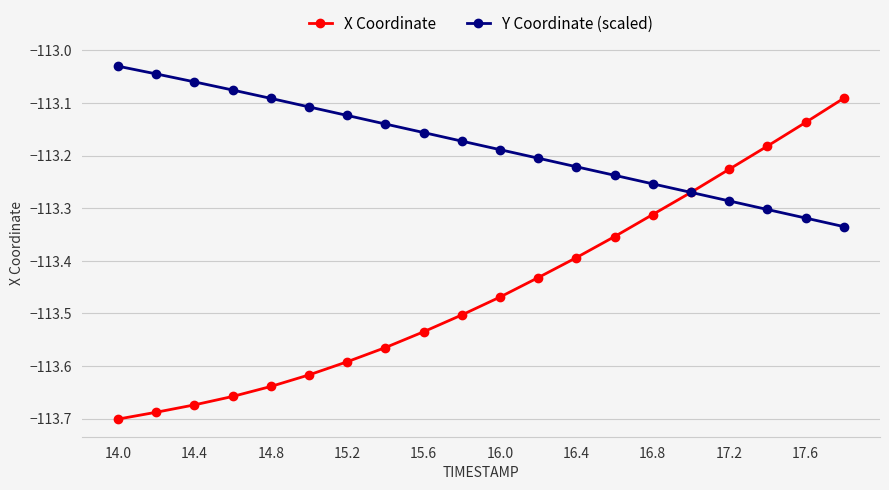

List the series in order of their overall mean, highest first.

Y Coordinate (scaled), X Coordinate